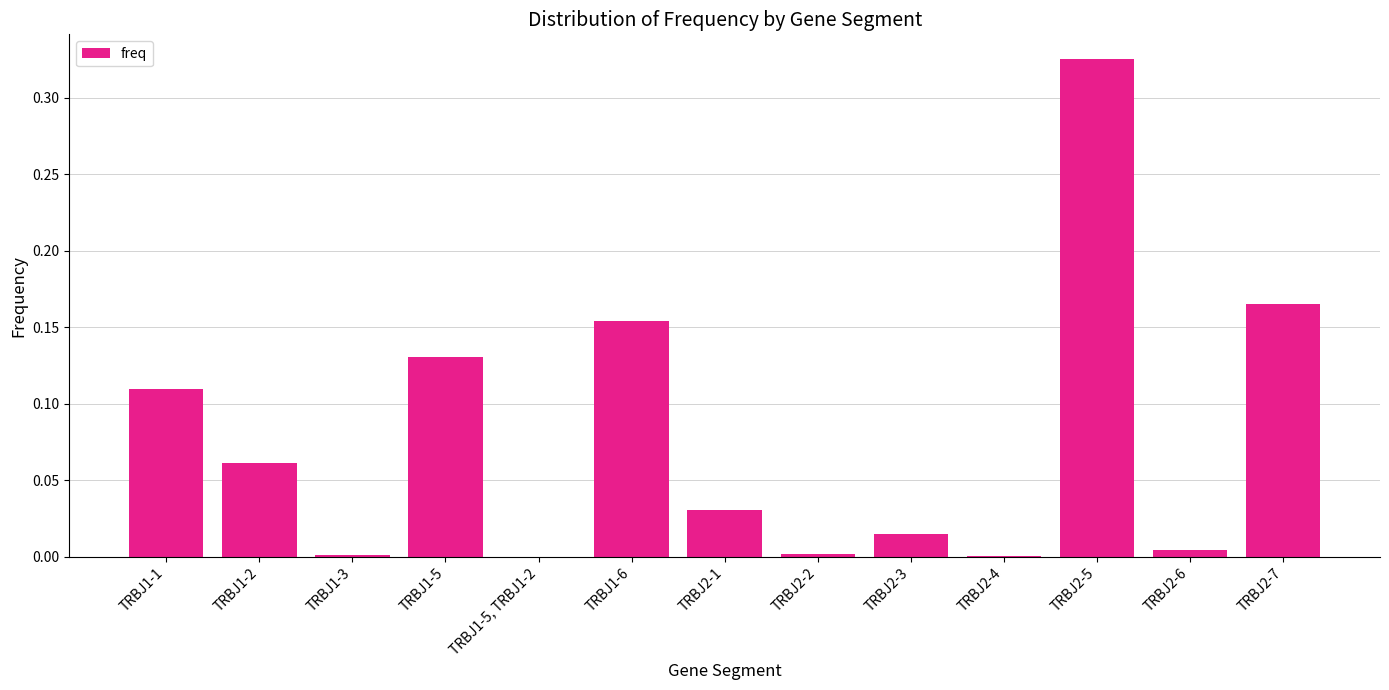

True or false: the data shows 0.0 at TRBJ2-2.

True